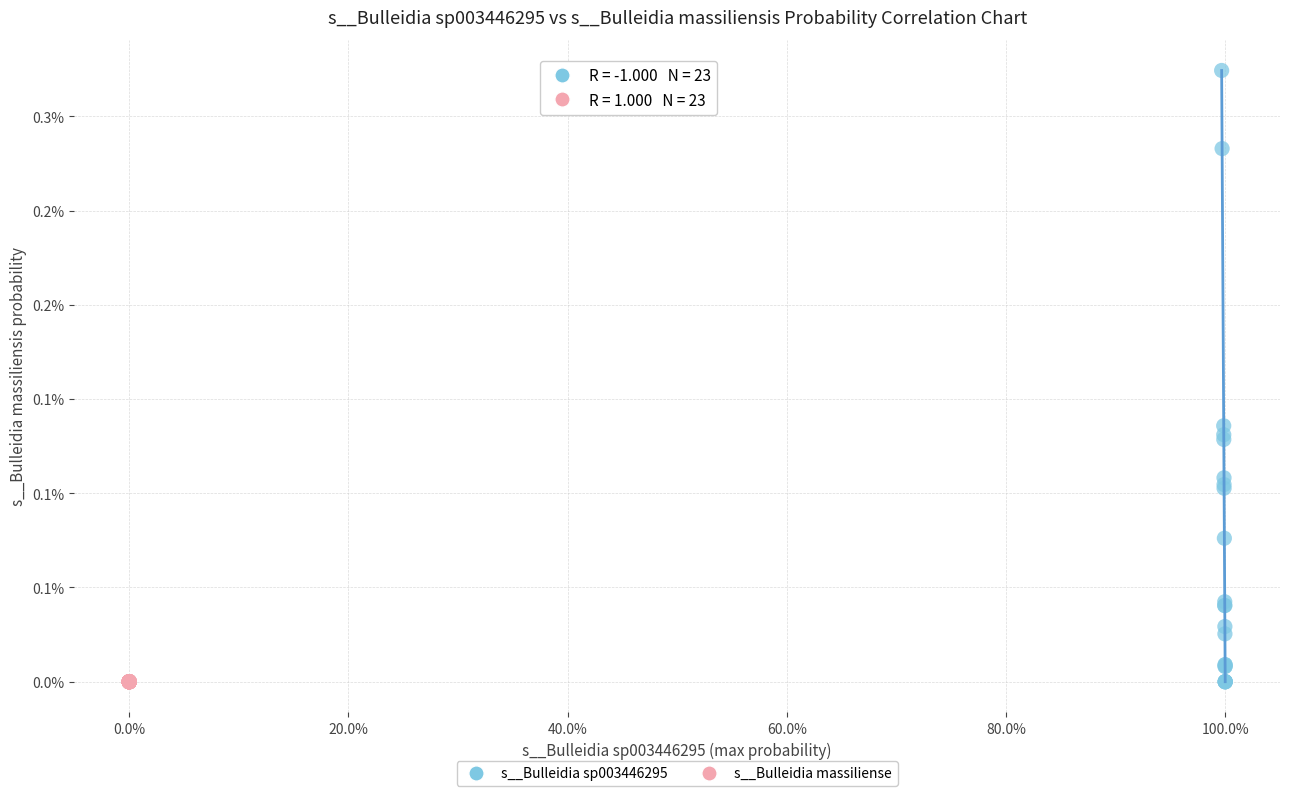

Which series has the largest Y range (max minus min)?

s__Bulleidia sp003446295